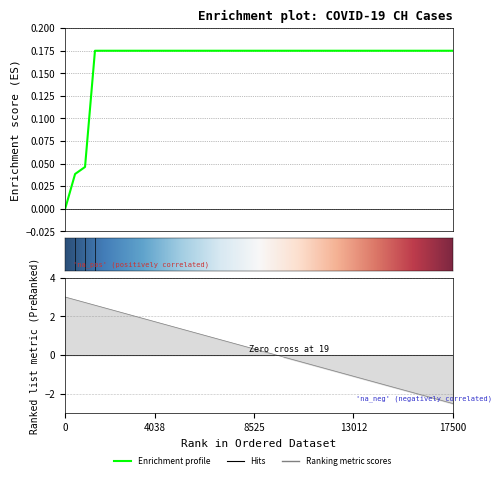

How many lines are shown in the chart?

1